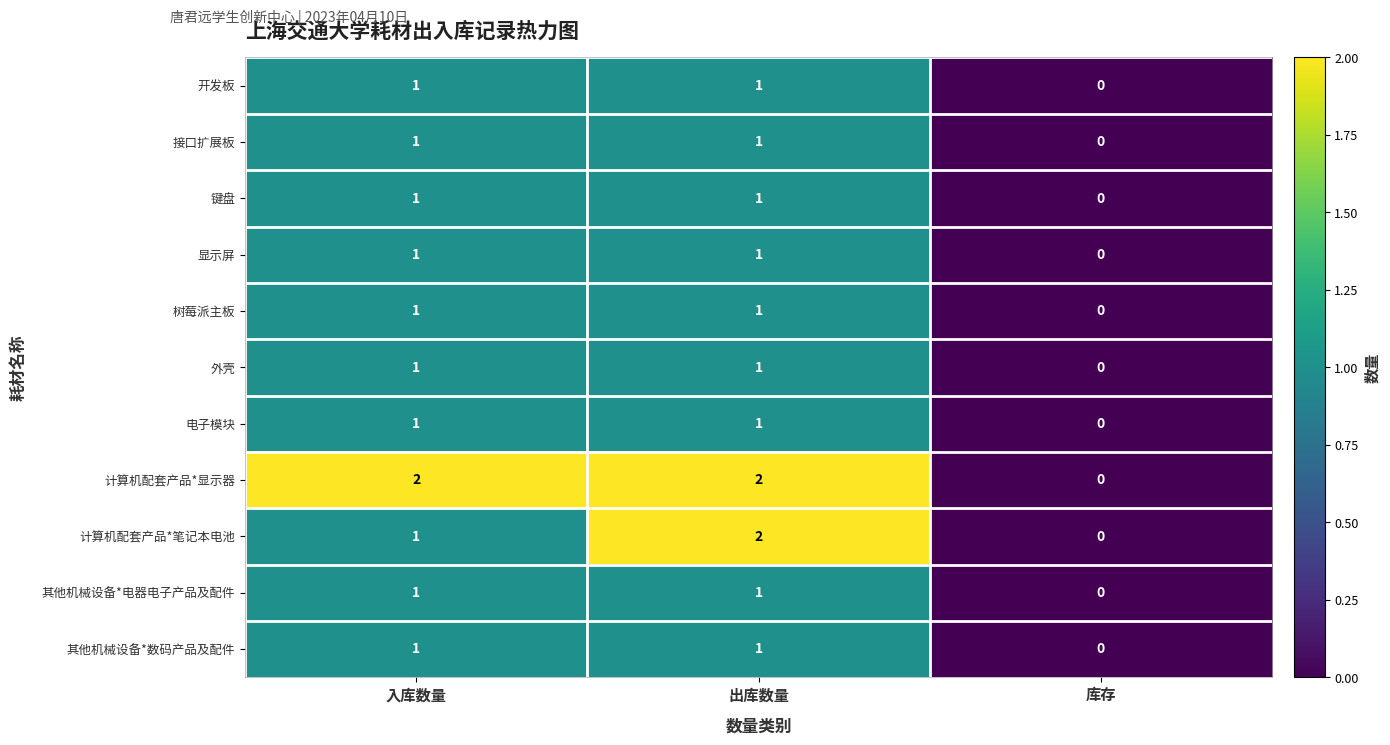

True or false: 接口扩展板 has a value of 0 at 入库数量.

False